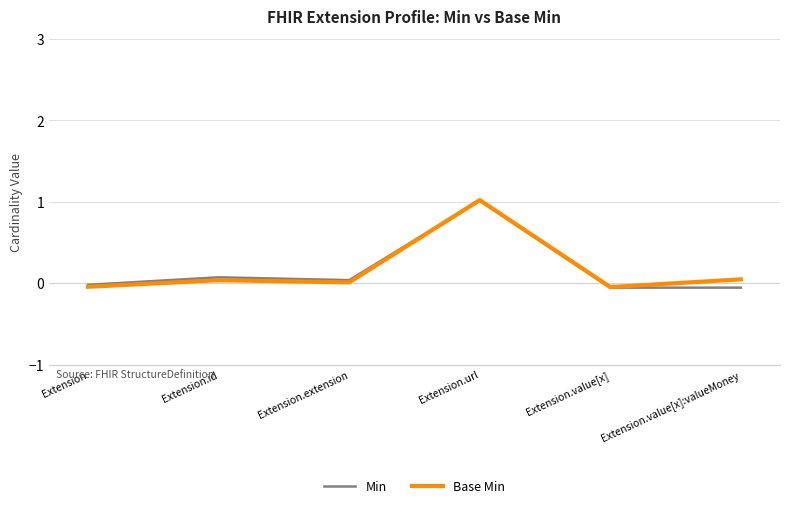

What is the total value across all series at Extension.id?

0.1